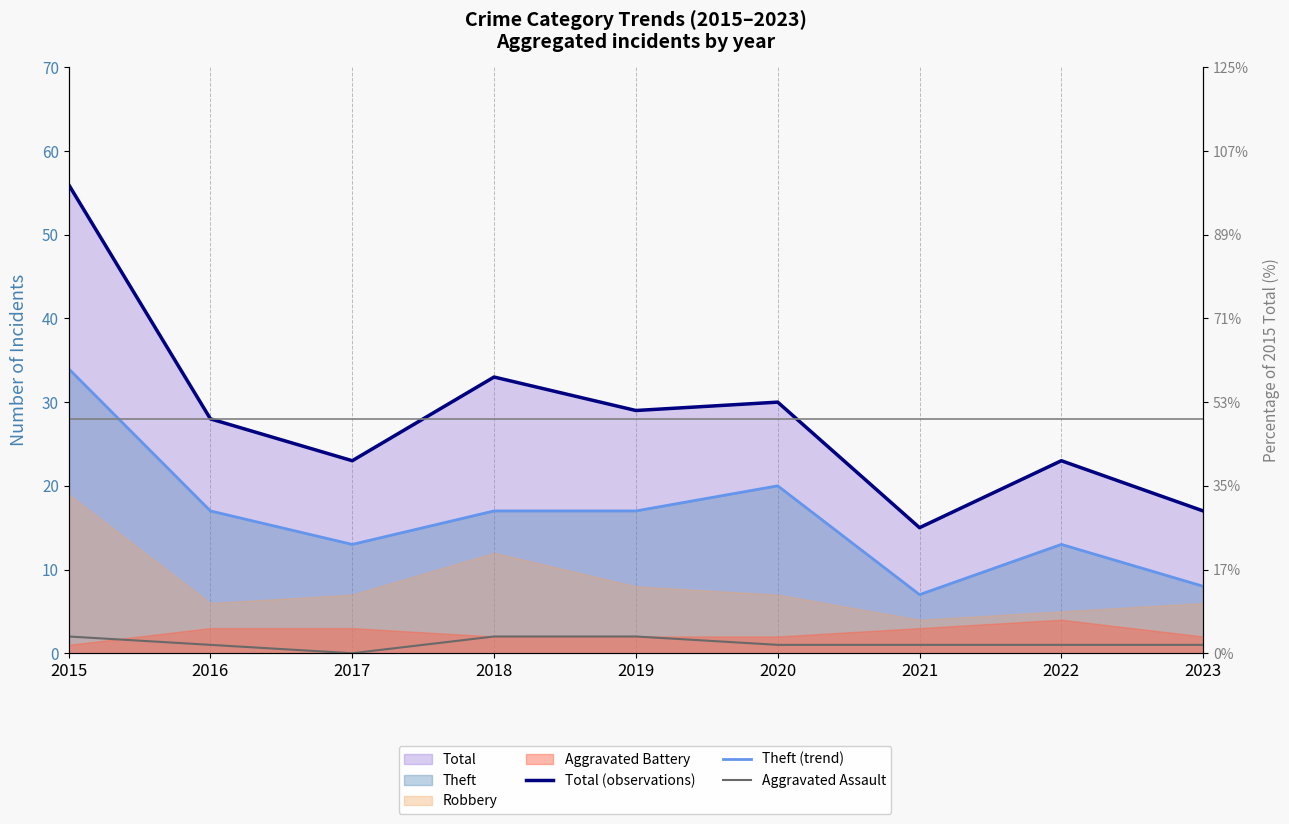

What is the value of the Theft (trend) point at the 9th from the left?

8